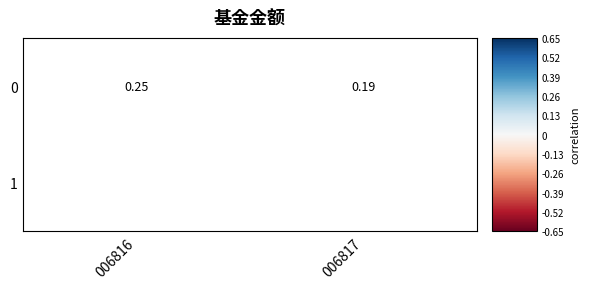

Rank the categories by 1 value from lowest to highest.

006816, 006817